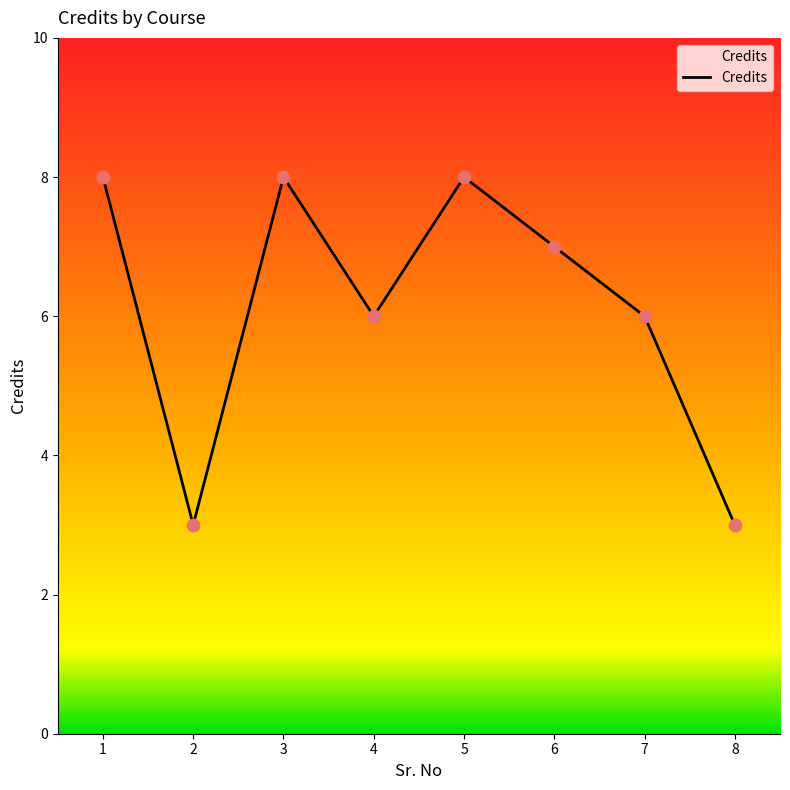

Between 6 and 5, which is larger?

5